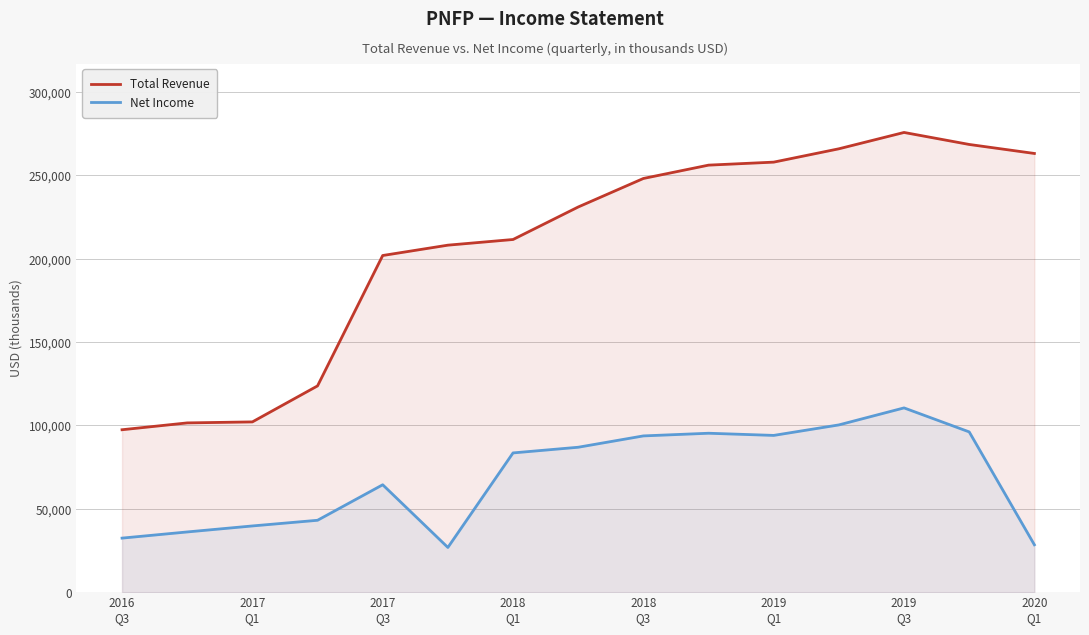

Rank the series at 13 from highest to lowest value.

Total Revenue, Net Income